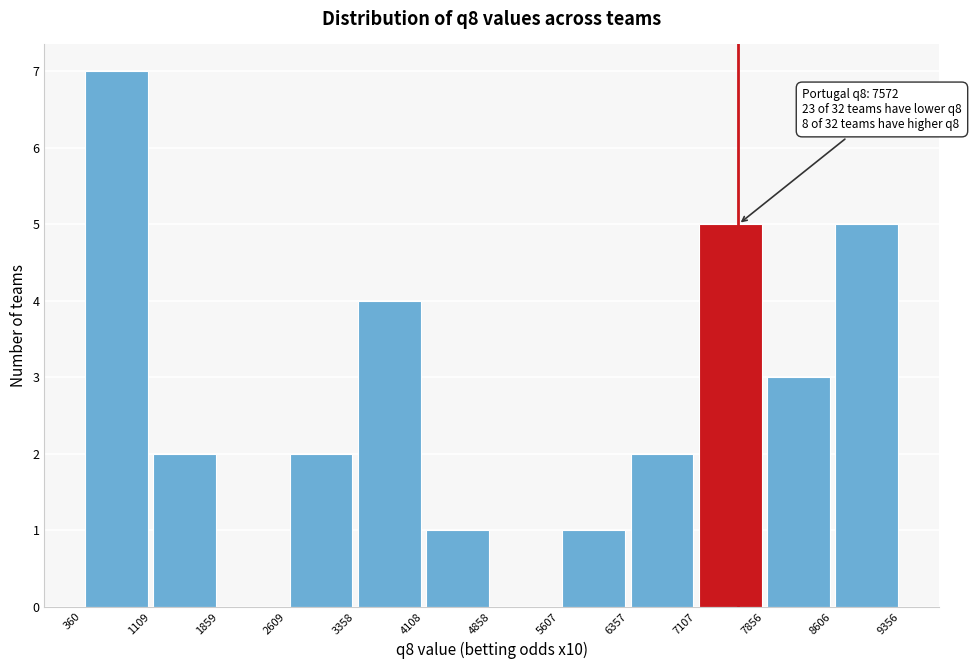

Which range on the x-axis has the tallest bar?

360 to 1109